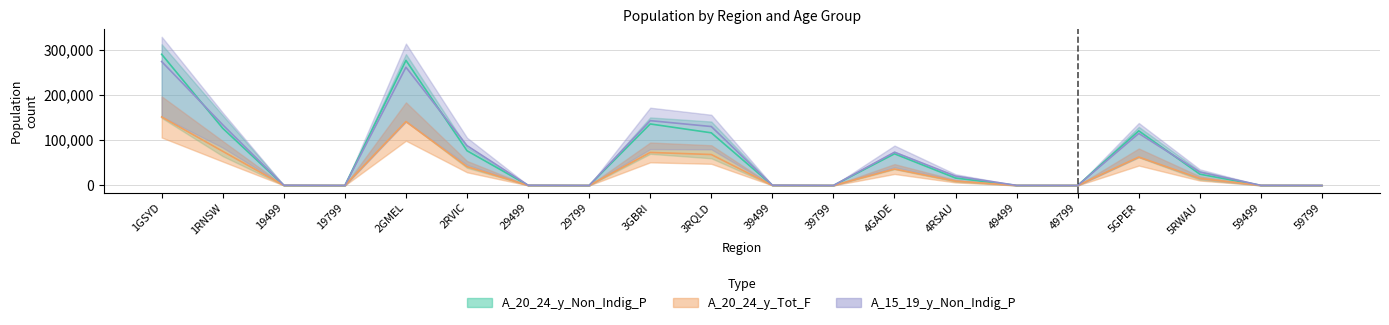

Between 5GPER and 59799, which series saw the biggest shift?

A_20_24_y_Non_Indig_P